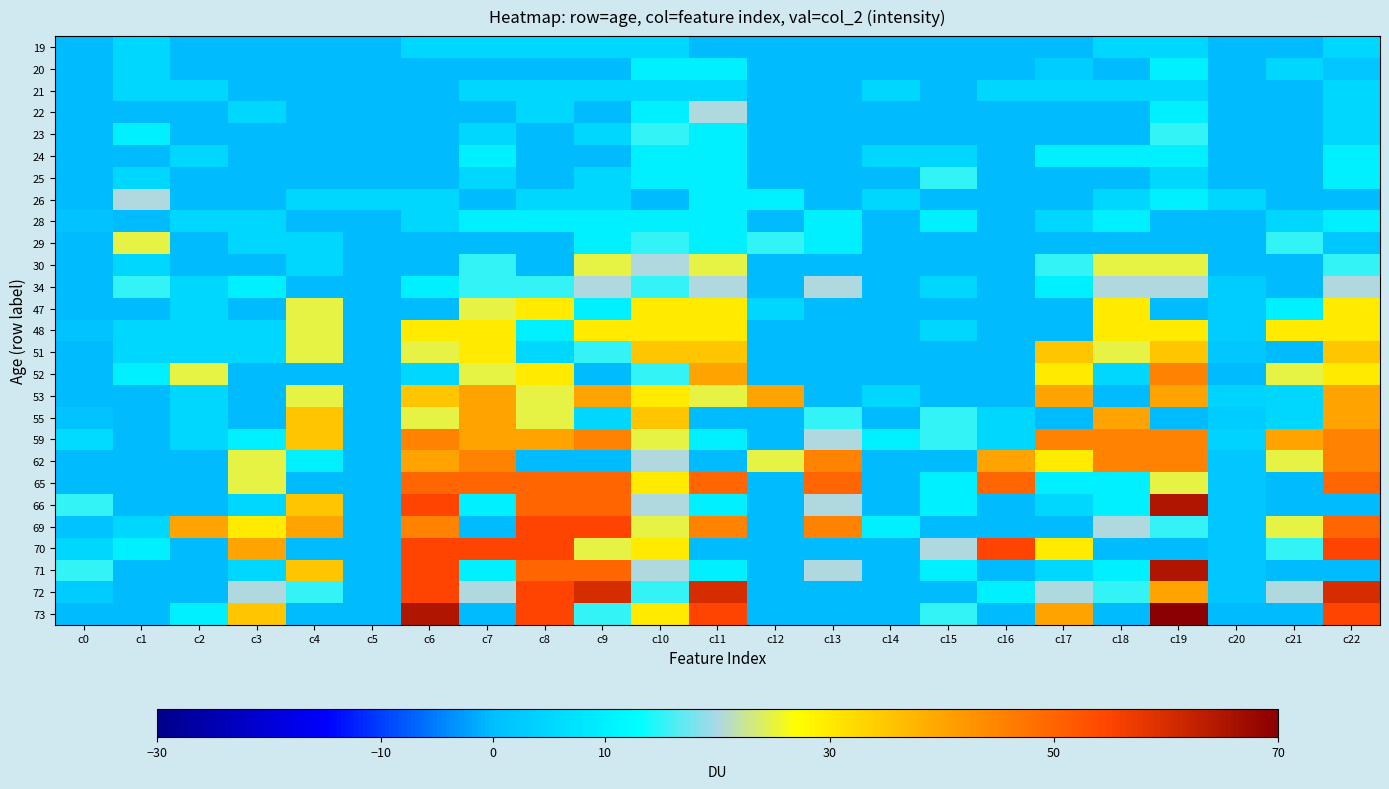

At which category is the sum across all series the highest?

c22